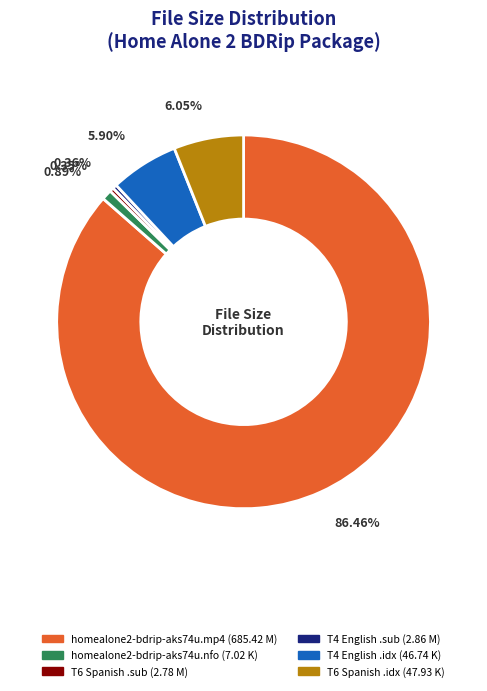

Is there any slice that represents more than half of the pie?

Yes